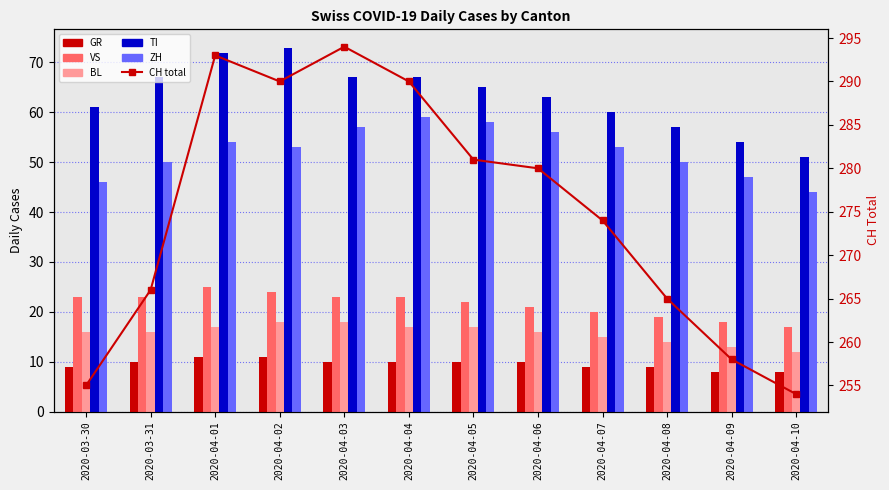

Where is ZH nearest to the value 51?

2020-03-31